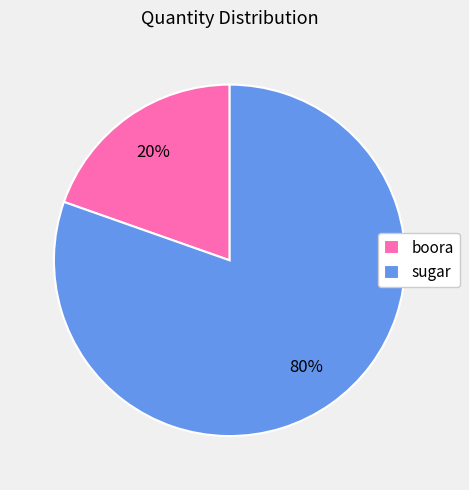

To the nearest percent, what is the average slice percentage?

50%